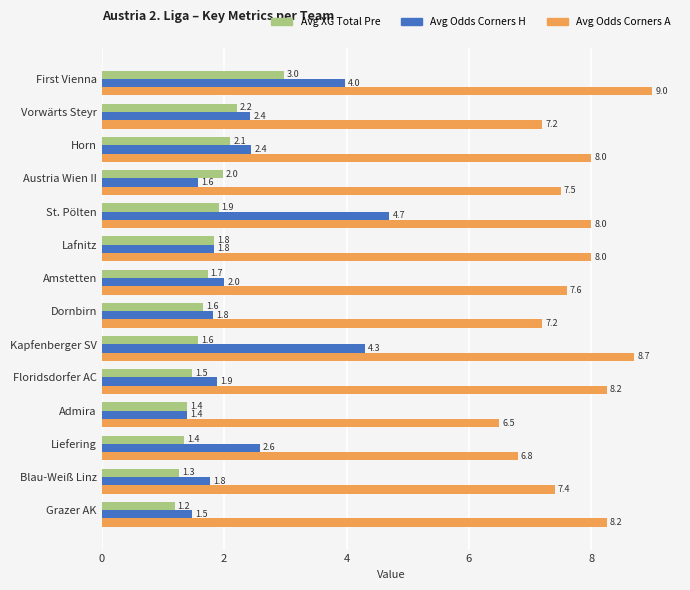

Which category has the highest value across all series?

First Vienna